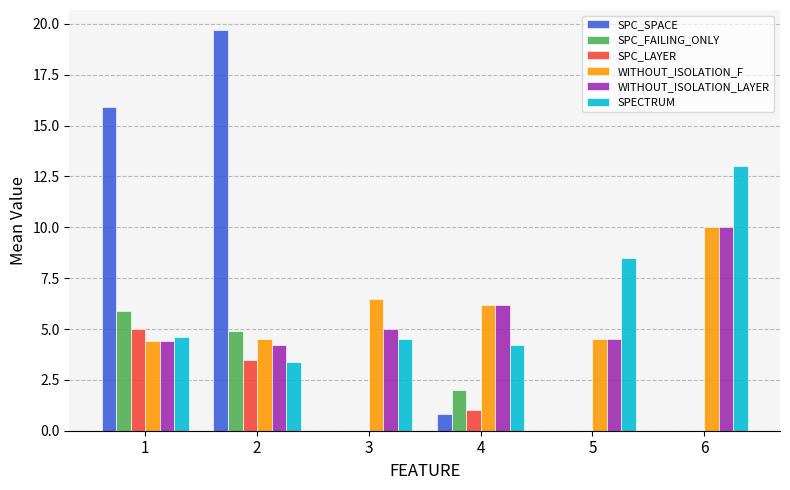

Which category has the highest value across all series?

2